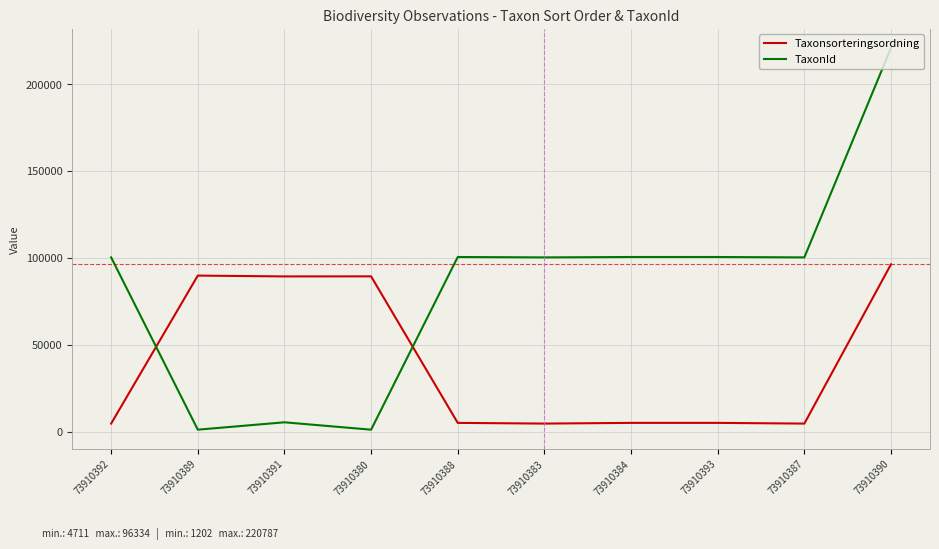

Read the Taxonsorteringsordning value at 73910383, to the nearest 100.

4700